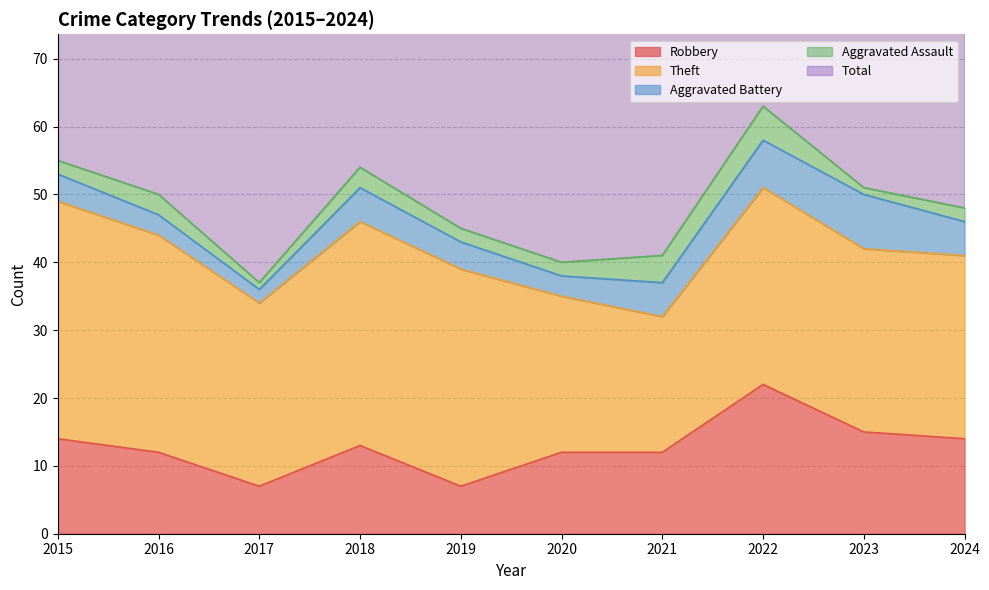

What is the total value across all series at 2015?

110